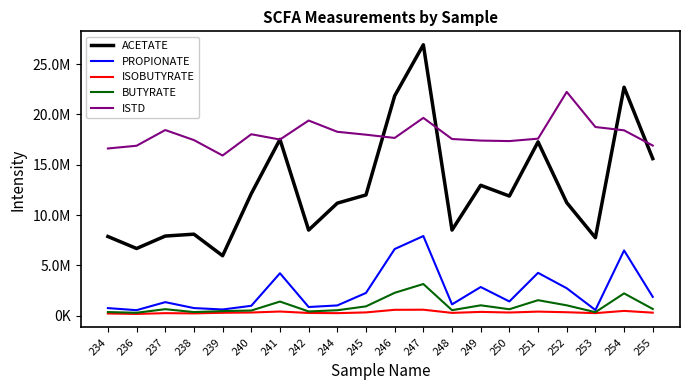

Where does the BUTYRATE series first go above 658485?

241